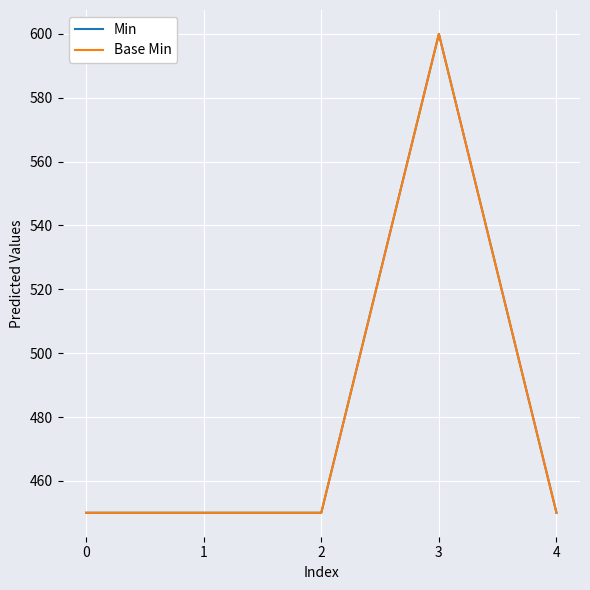

True or false: Base Min and Min cross at least once.

False